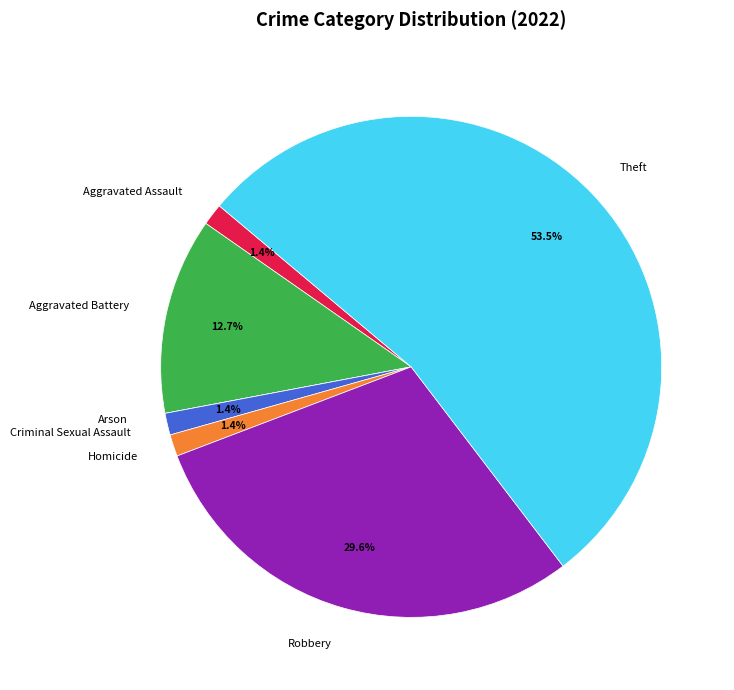

Combined, what portion of the pie is Theft and Aggravated Assault?

54.9%